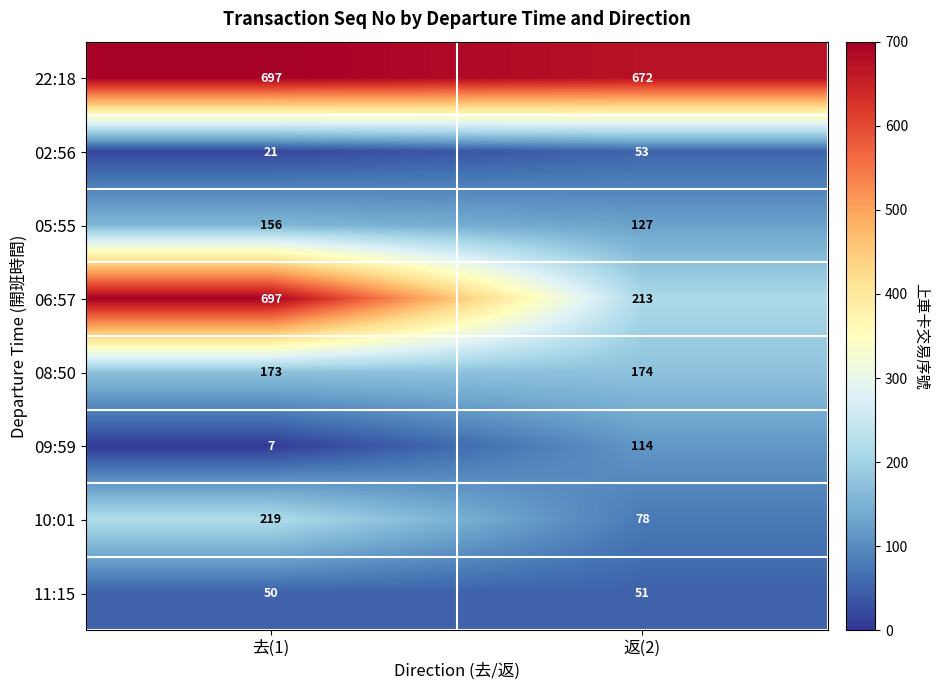

At which category is the sum across all series the highest?

去(1)